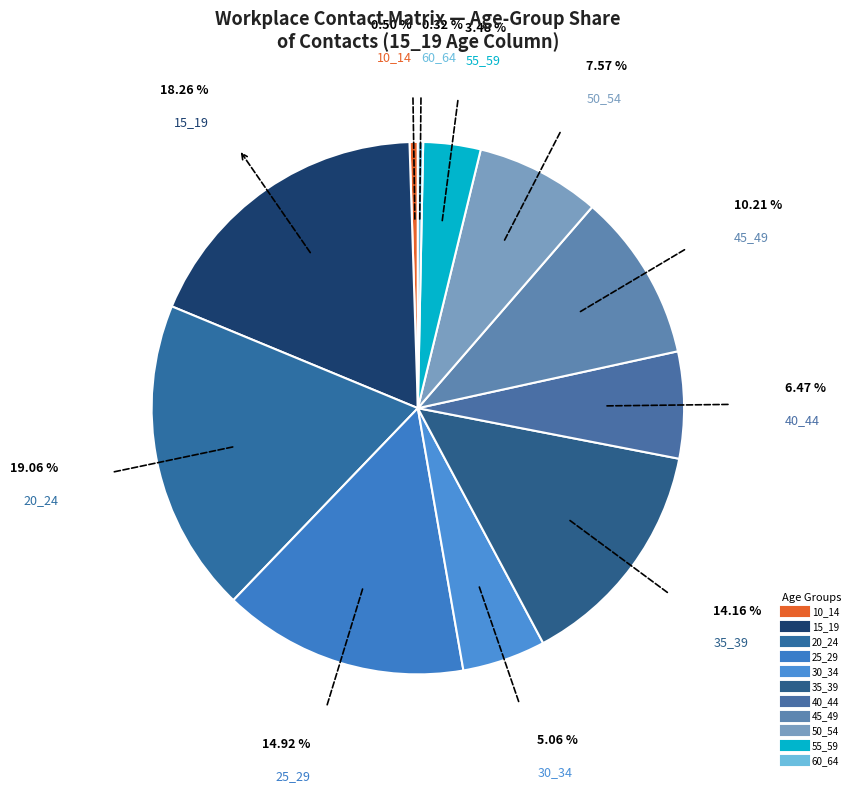

What percentage is the 35_39 slice, to the nearest percent?

14%